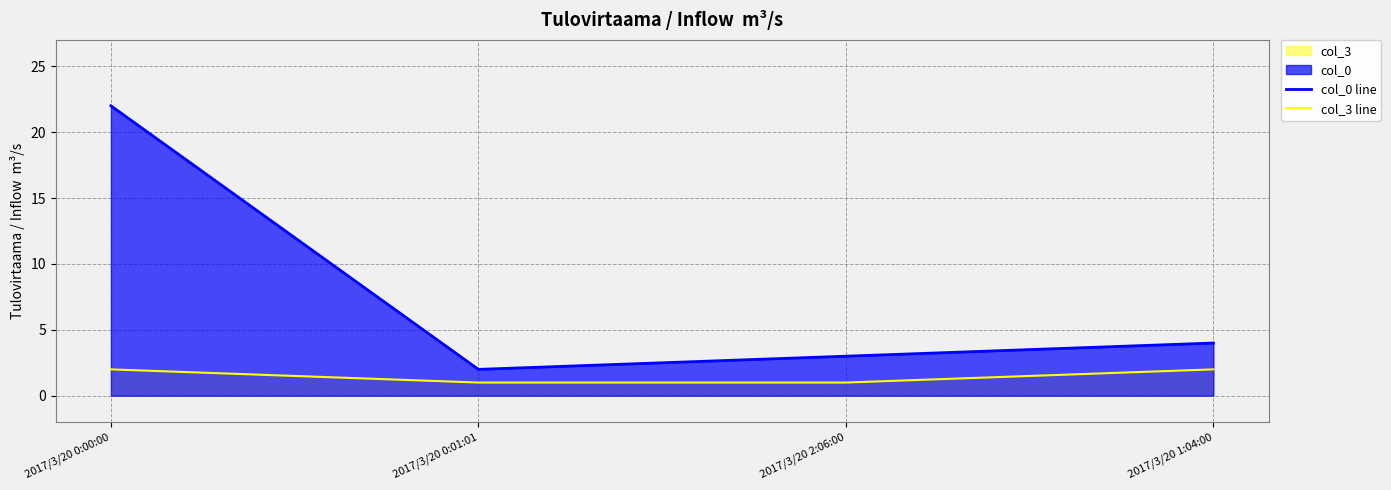

Rank the series at 2017/3/20 0:00:00 from highest to lowest value.

col_0 line, col_3 line